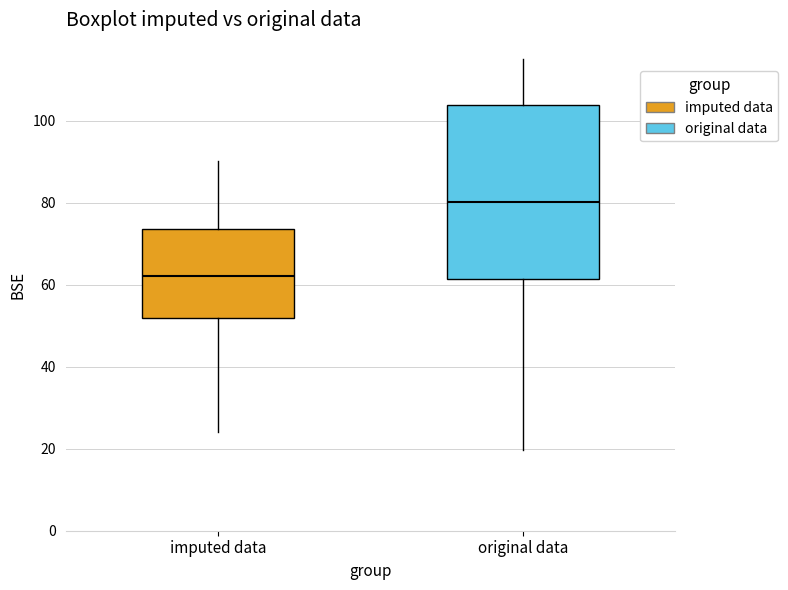

Which box has the lowest median line?

imputed data